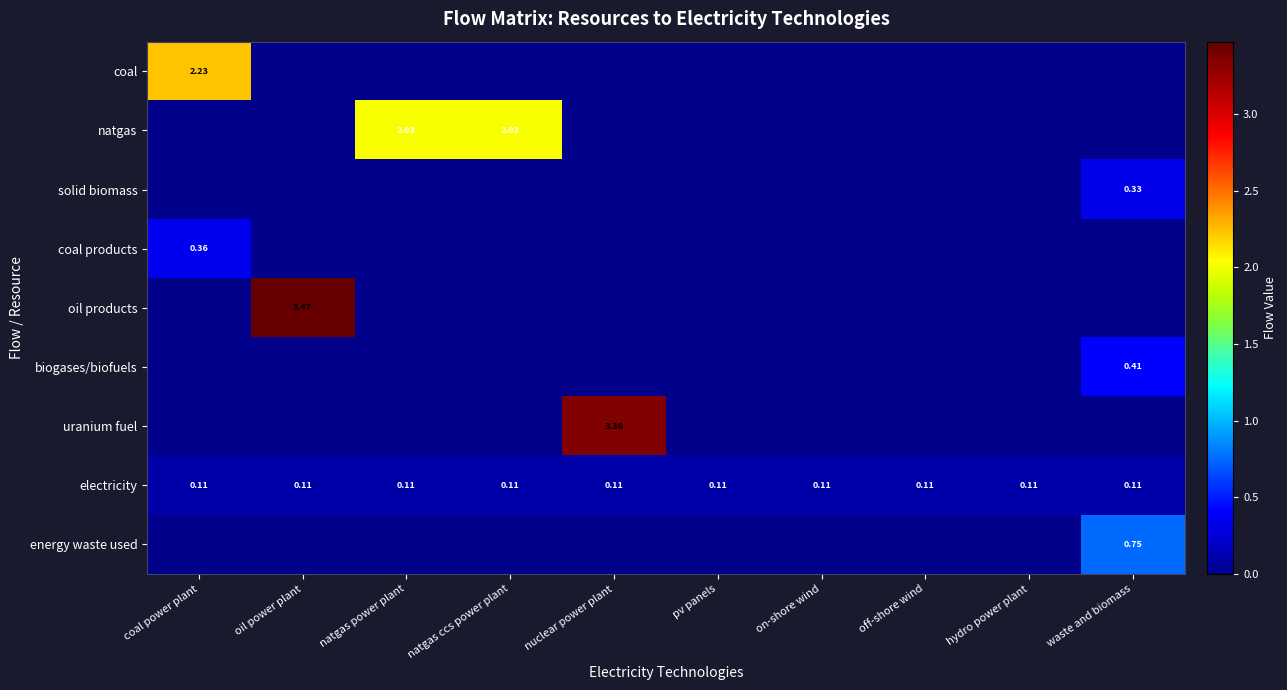

At how many categories does at least one series exceed 1?

5